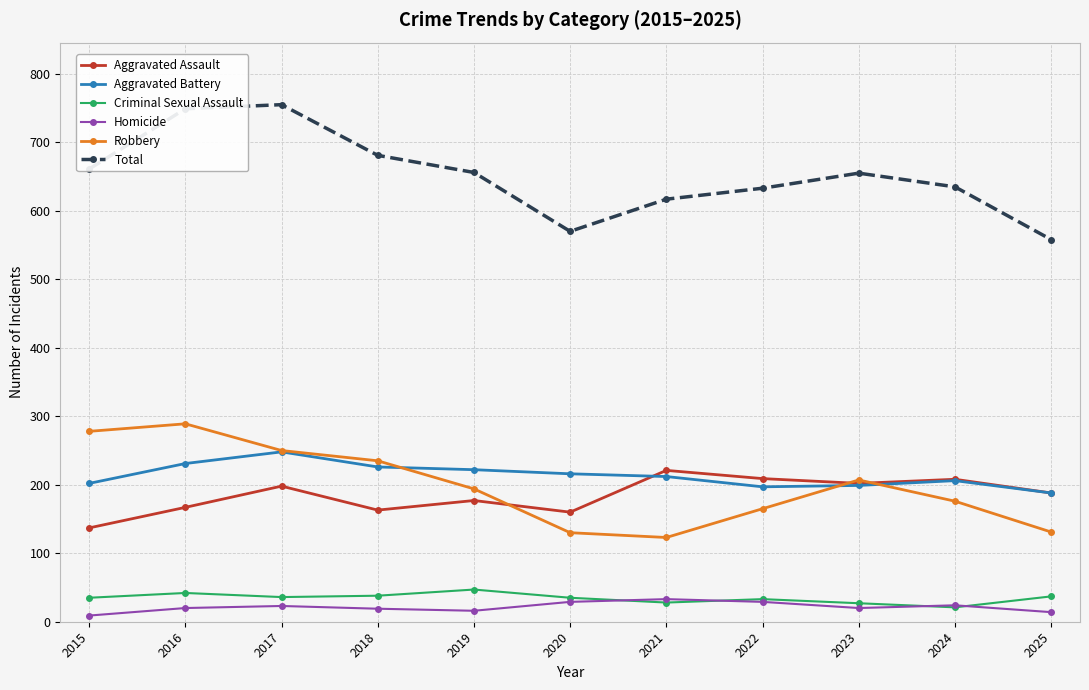

How many lines are shown in the chart?

6